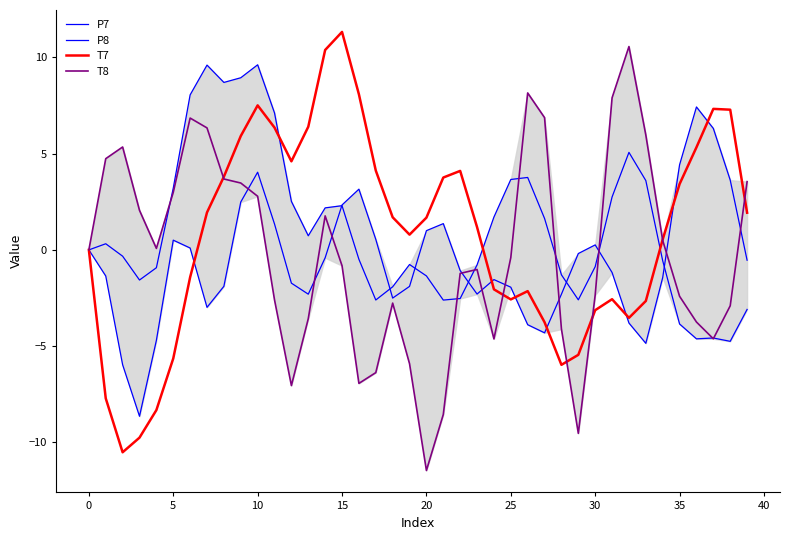

After their last crossing, which series has the higher values: P8 or T7?

T7